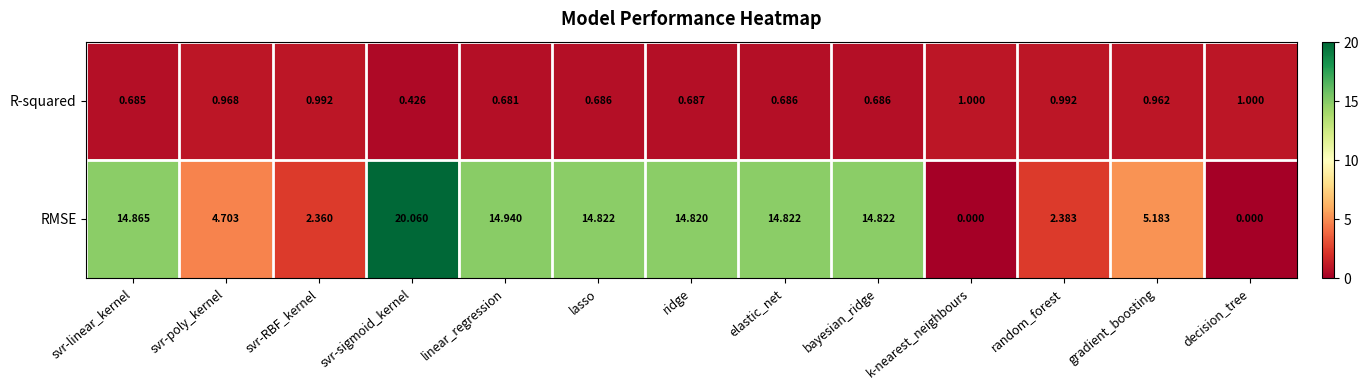

Which series has the widest spread of values?

RMSE